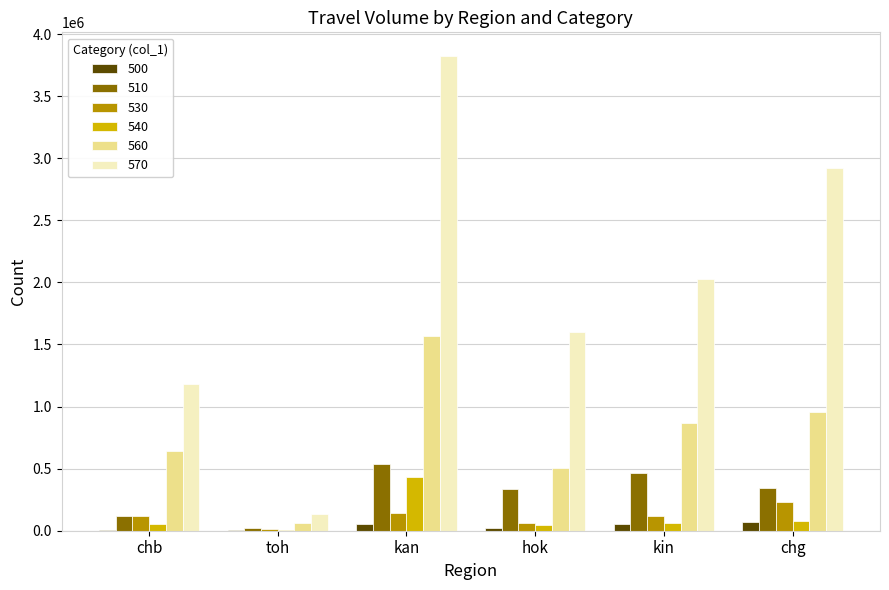

The 560 series shows 505259 at hok. True or false?

True